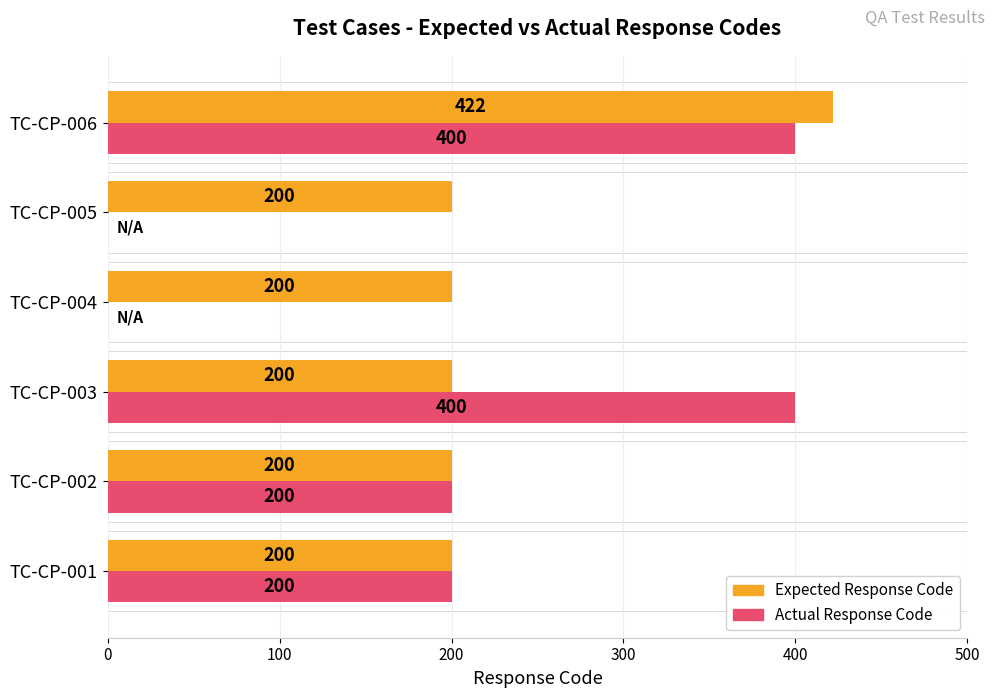

True or false: Actual Response Code has a value of 125 at TC-CP-006.

False